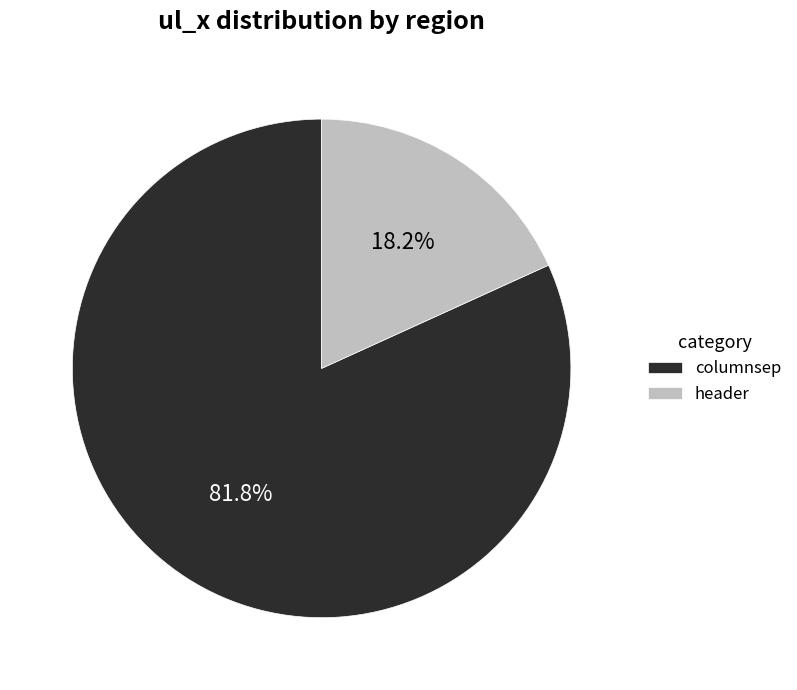

What is the ratio of the value at columnsep to the value at header?

4.5